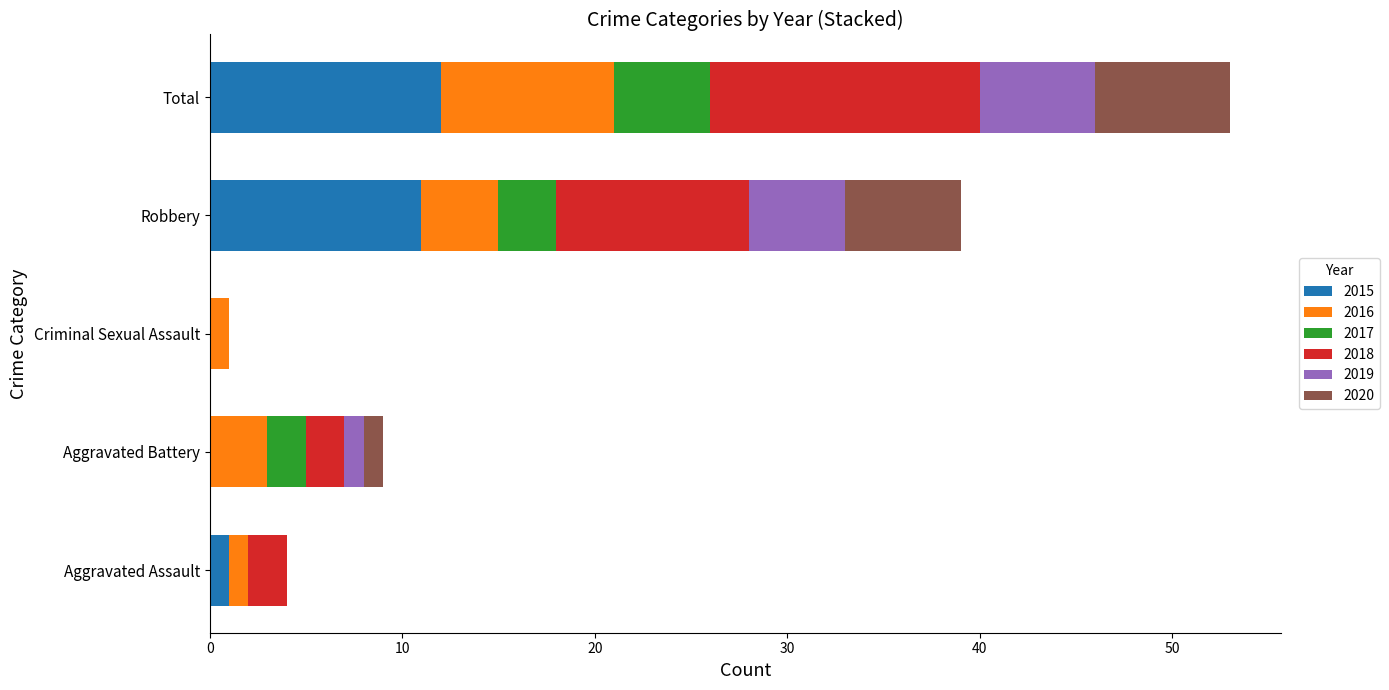

At which category is the sum across all series the highest?

Total